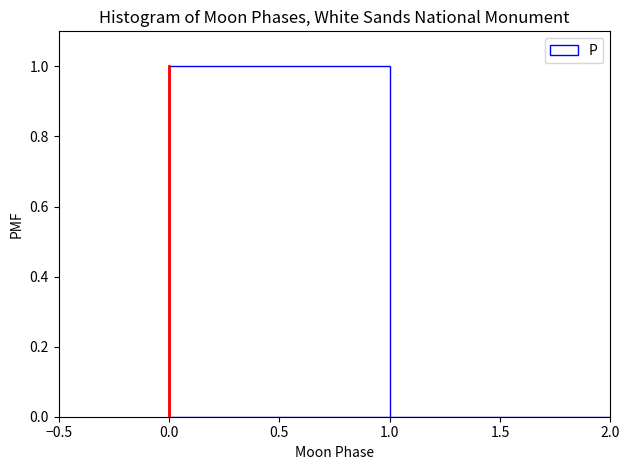

Reading left to right, list every bar in this chart as the range it spans on the x-axis followed by its height. The values are not printed on the chart, so give them approximately, as read against the axis.

0.0 to 1.0: 1
1.0 to 2.0: 0